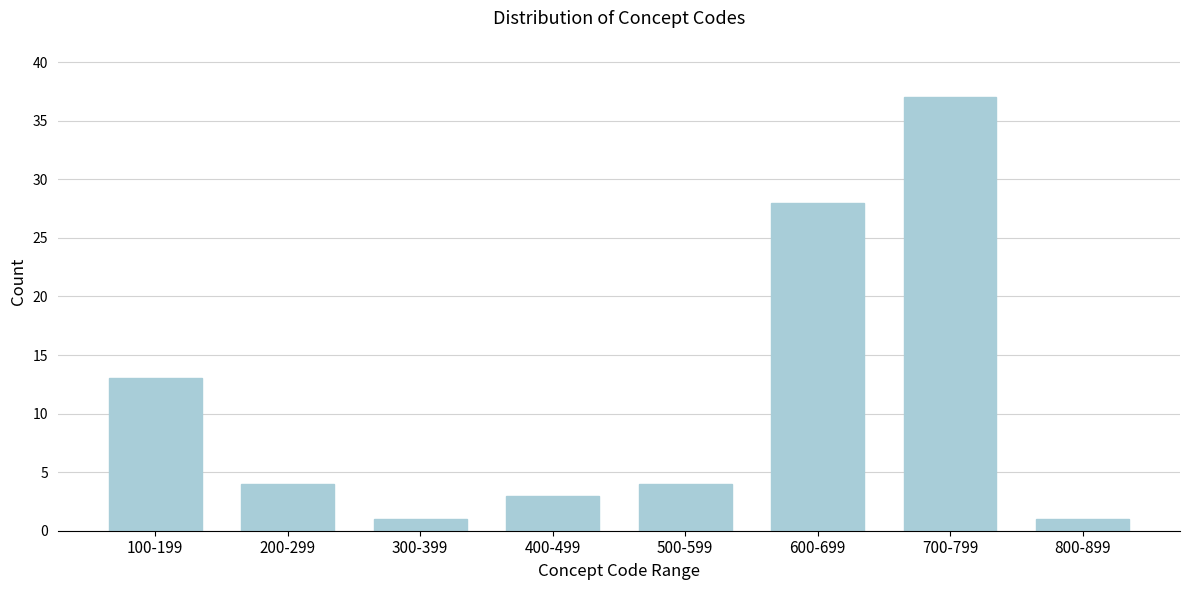

Reading left to right, list all the values displayed in this chart.

100-199=13	200-299=4	300-399=1	400-499=3	500-599=4	600-699=28	700-799=37	800-899=1